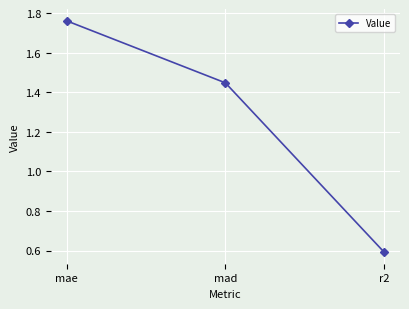

Where is the data nearest to the value 1?

r2